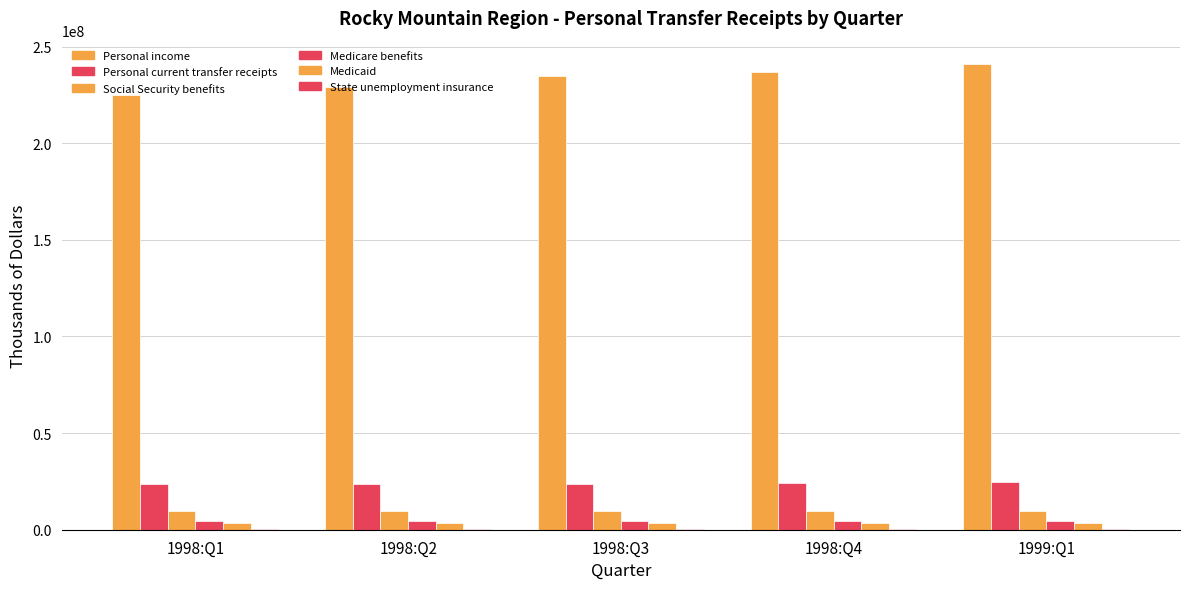

Reading right to left, list all the values displayed in this chart.

Personal income: 1999:Q1=240997423	1998:Q4=236829424	1998:Q3=234801744	1998:Q2=228979284	1998:Q1=224776324
Personal current transfer receipts: 1999:Q1=24634664	1998:Q4=24076076	1998:Q3=23773840	1998:Q2=23667292	1998:Q1=23484464
Social Security benefits: 1999:Q1=9918980	1998:Q4=9727528	1998:Q3=9702116	1998:Q2=9619560	1998:Q1=9568428
Medicare benefits: 1999:Q1=4474924	1998:Q4=4416460	1998:Q3=4378488	1998:Q2=4367508	1998:Q1=4383368
Medicaid: 1999:Q1=3596920	1998:Q4=3511080	1998:Q3=3378492	1998:Q2=3416936	1998:Q1=3343904
State unemployment insurance: 1999:Q1=451120	1998:Q4=440352	1998:Q3=420352	1998:Q2=428040	1998:Q1=437808